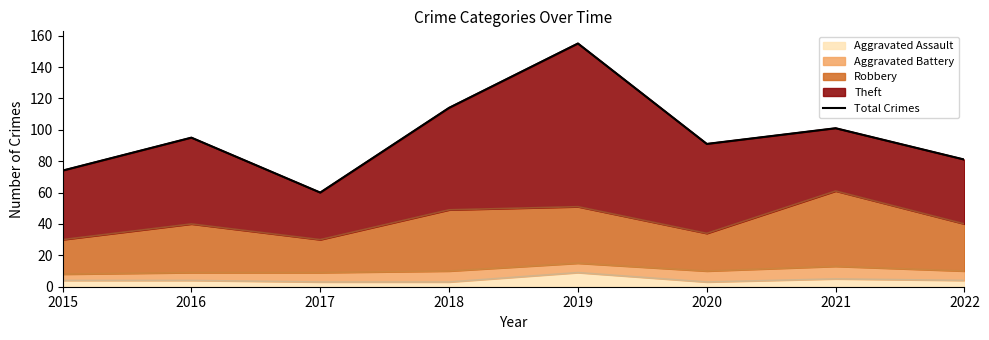

Is it true that the value at 2017 is 20?

False